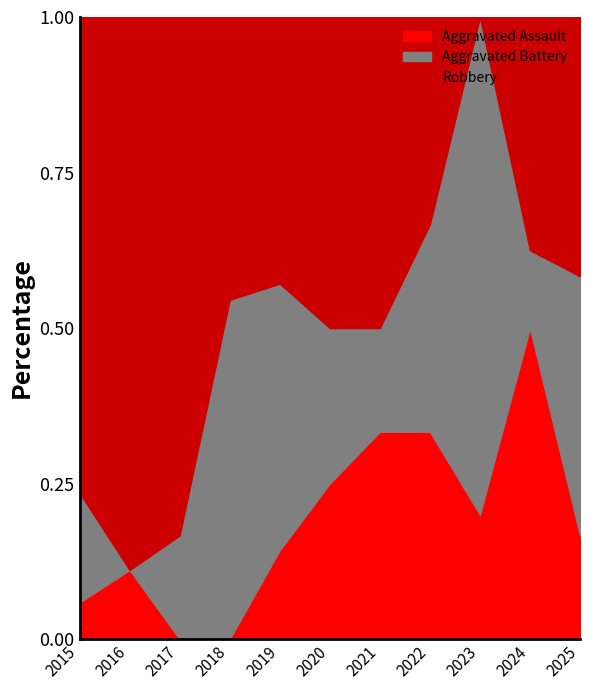

What is the total value across all series at 2016?

1.0